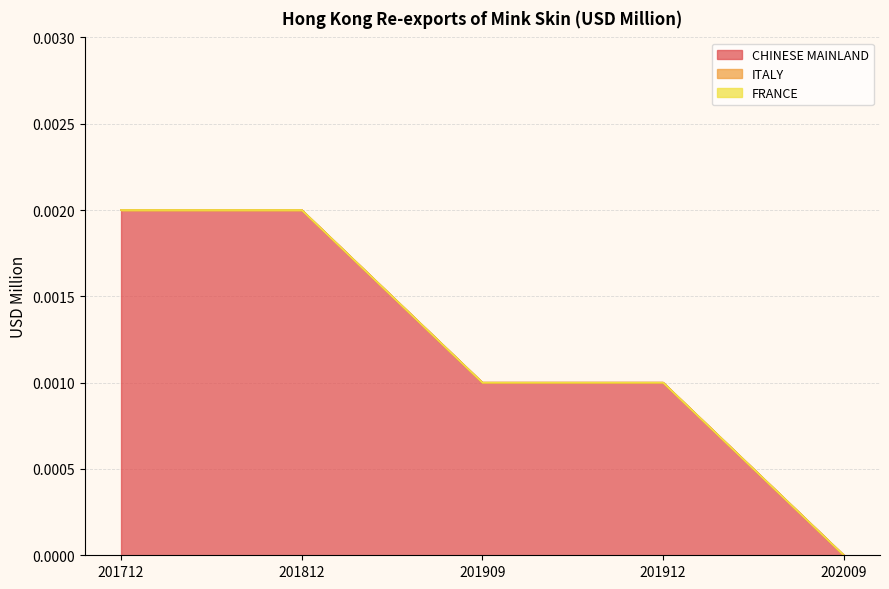

True or false: CHINESE MAINLAND and ITALY intersect in this chart.

False